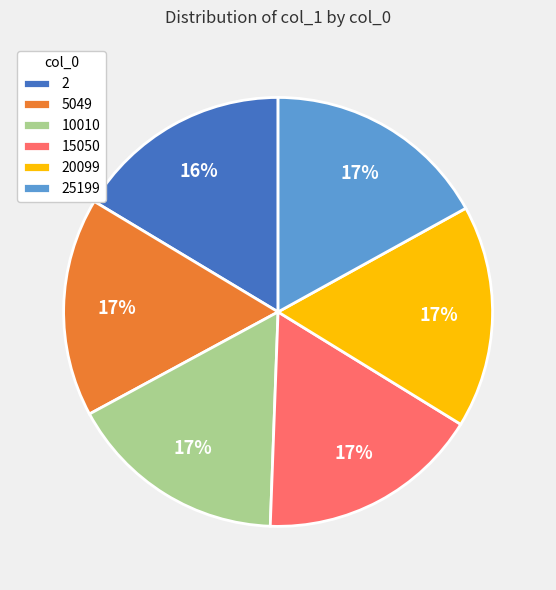

The 15050 slice represents 17% of the pie. True or false?

True